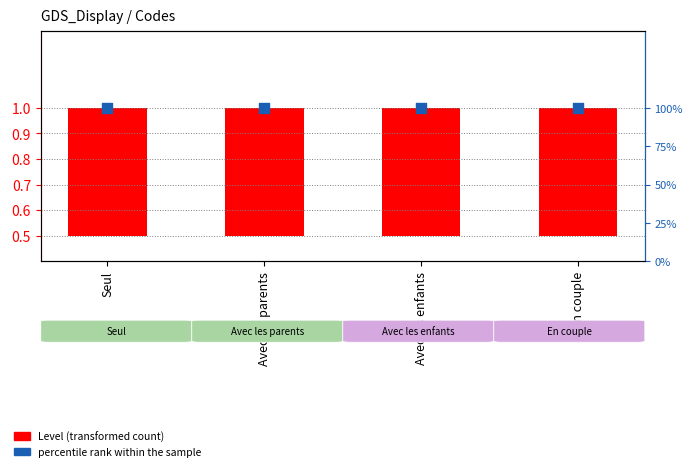

Which series has the widest spread of Y values?

Level (transformed count)